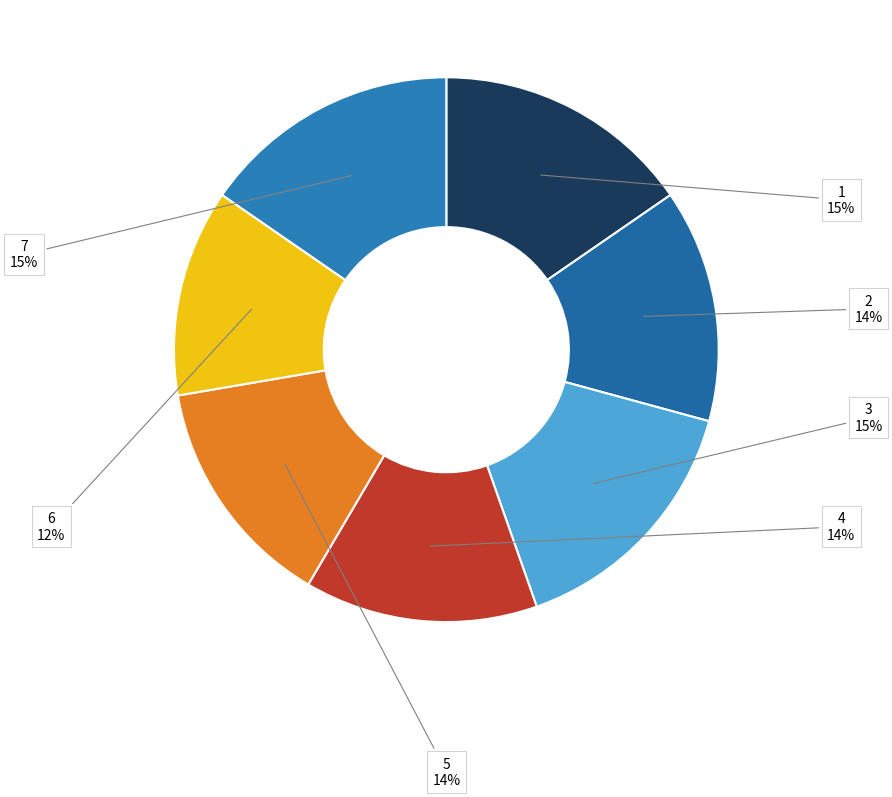

Does any single category account for the majority?

No